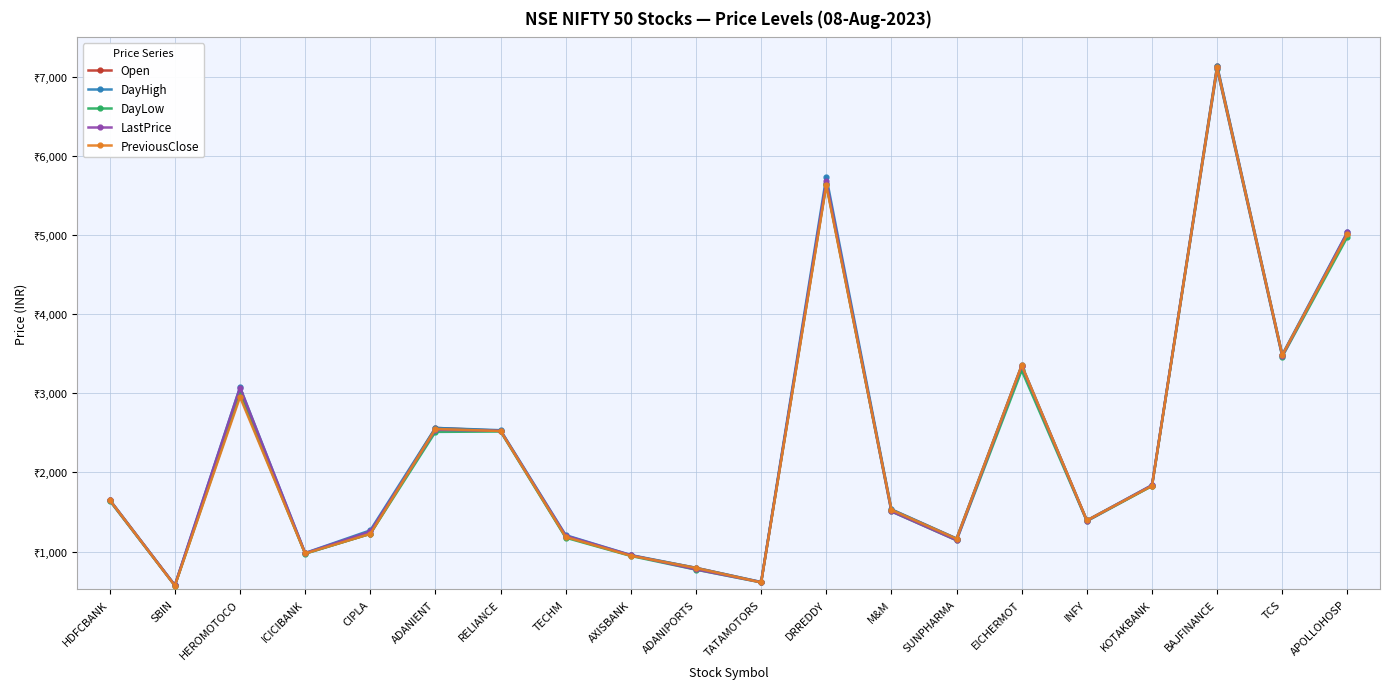

Does the chart have visible grid lines?

Yes